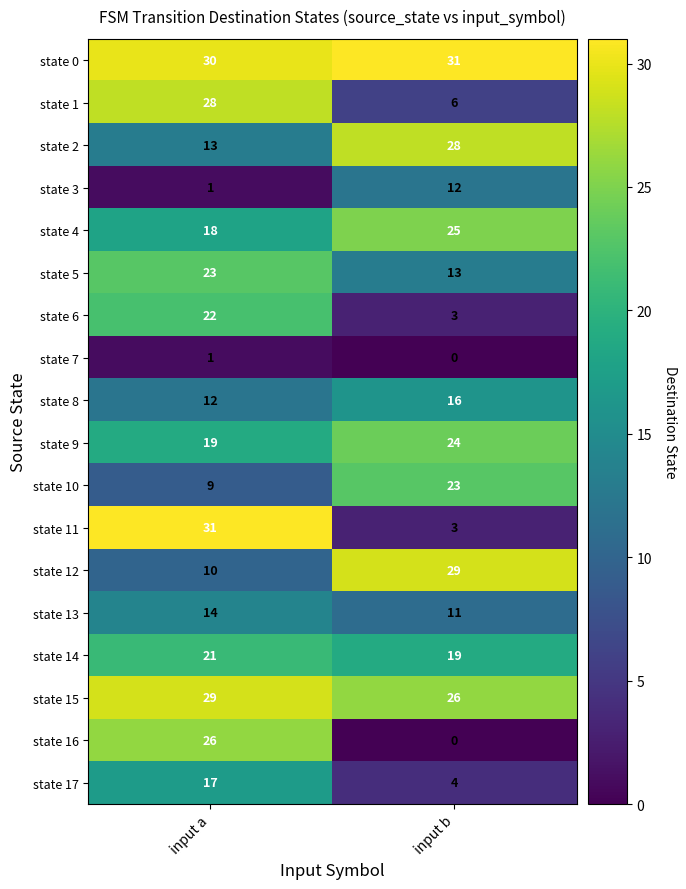

Which series changed the most between input a and input b?

state 11